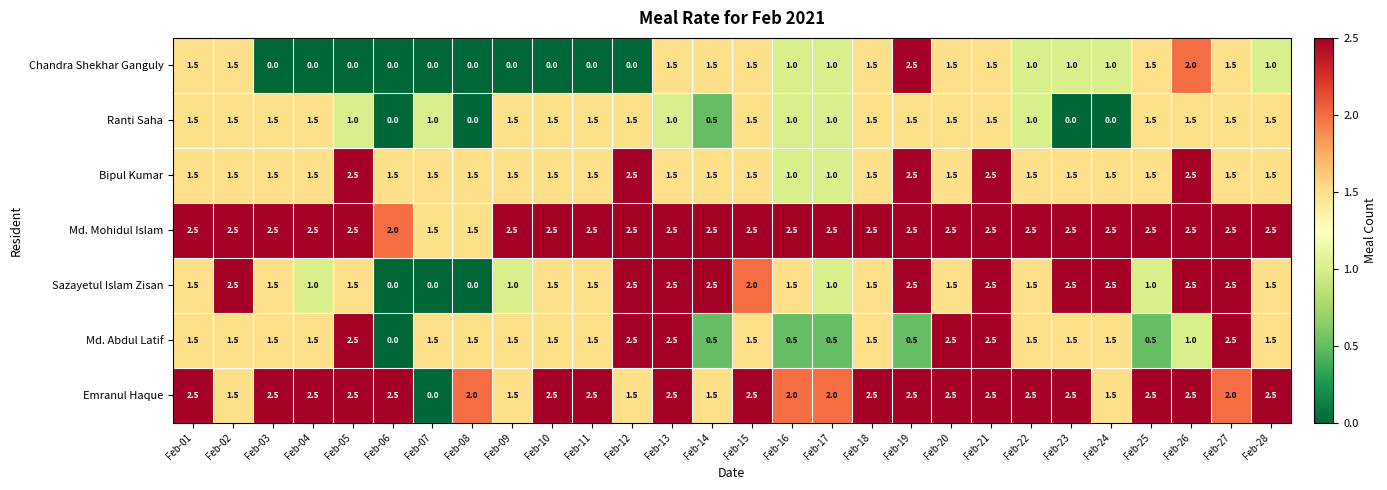

How many distinct data groups are displayed?

7